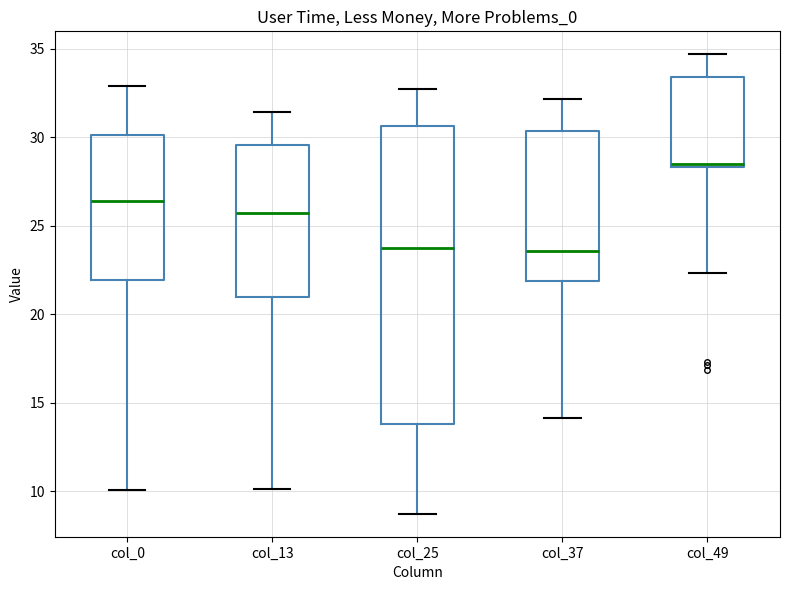

Comparing the boxes themselves (not the whiskers), which one is the tallest?

col_25